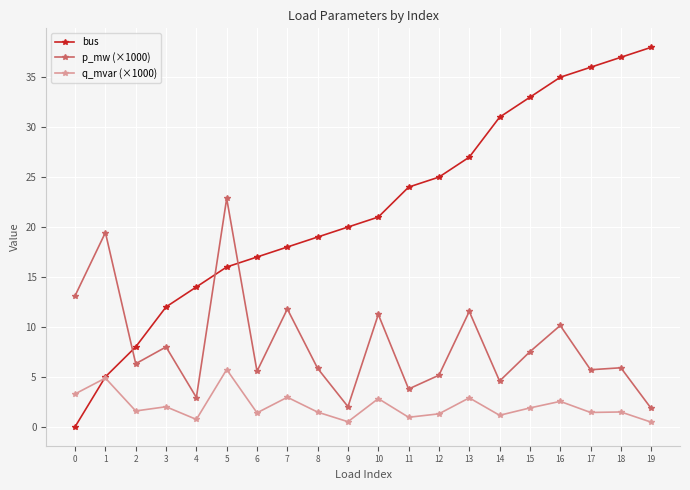

At which label is bus closest to 19?

8